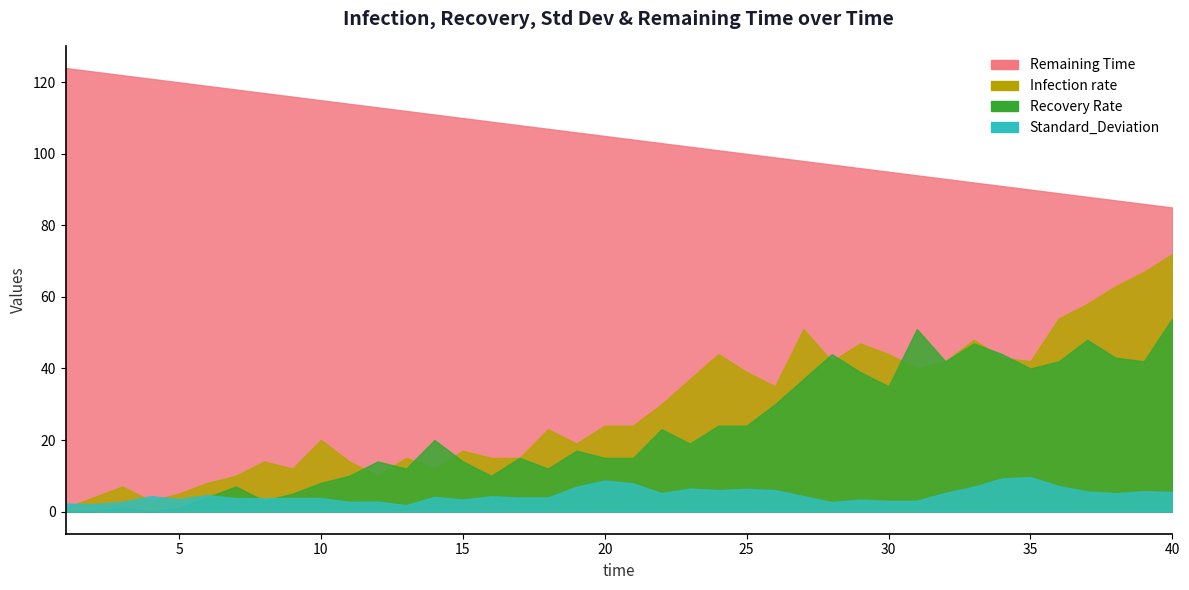

What is the value of the Infection rate point at the 28th from the left?

42.0